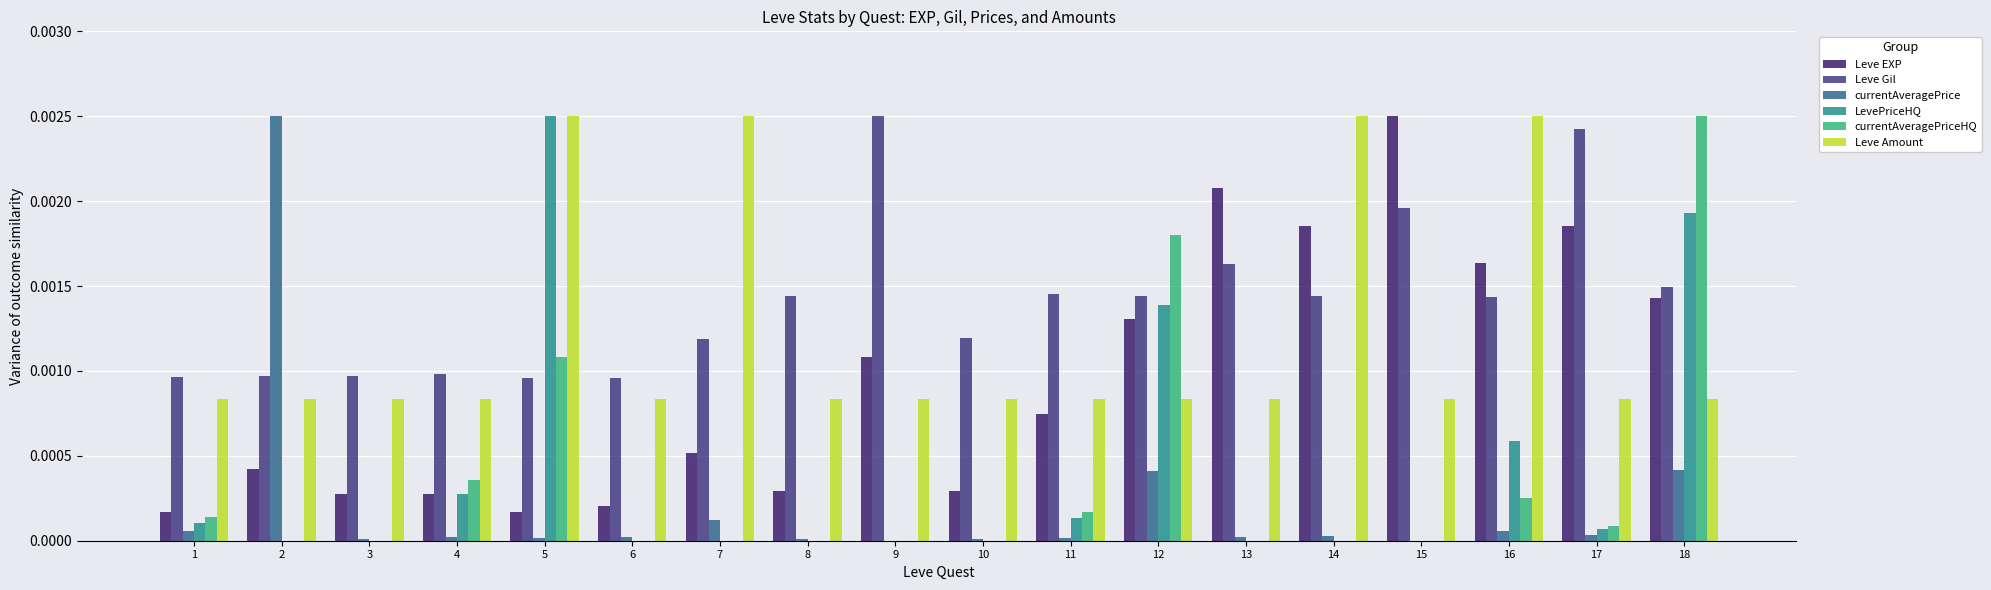

True or false: LevePriceHQ has a value of 0.0 at 12.

True